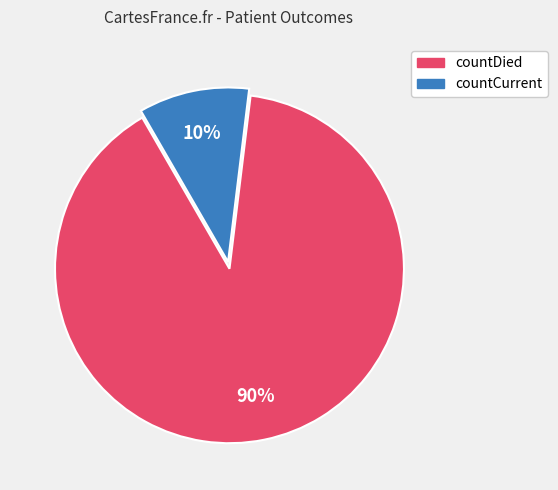

To the nearest percent, what percentage of the pie is countDied?

90%